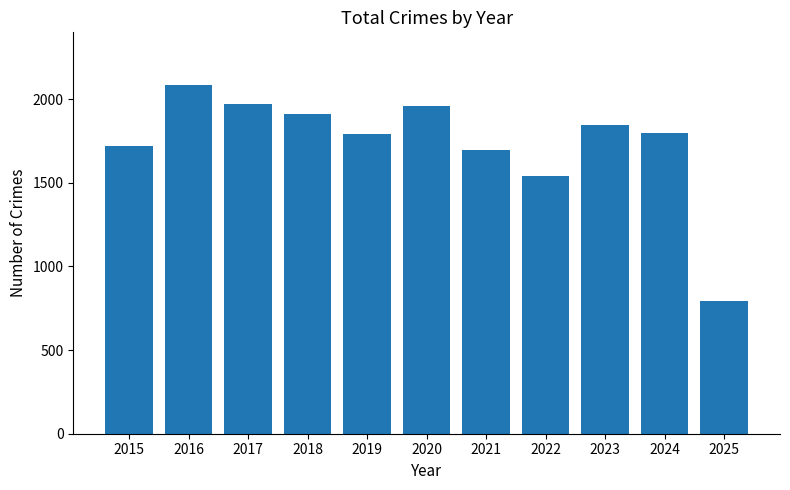

The chart shows a value of 1912 at 2018. True or false?

True